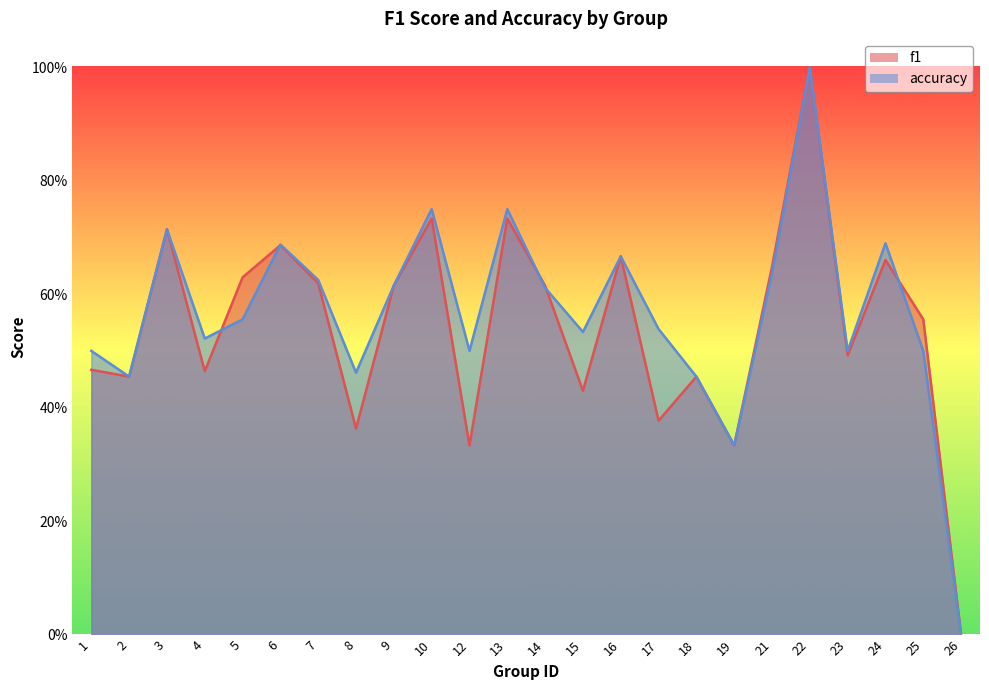

Which series has the largest range (max minus min)?

f1